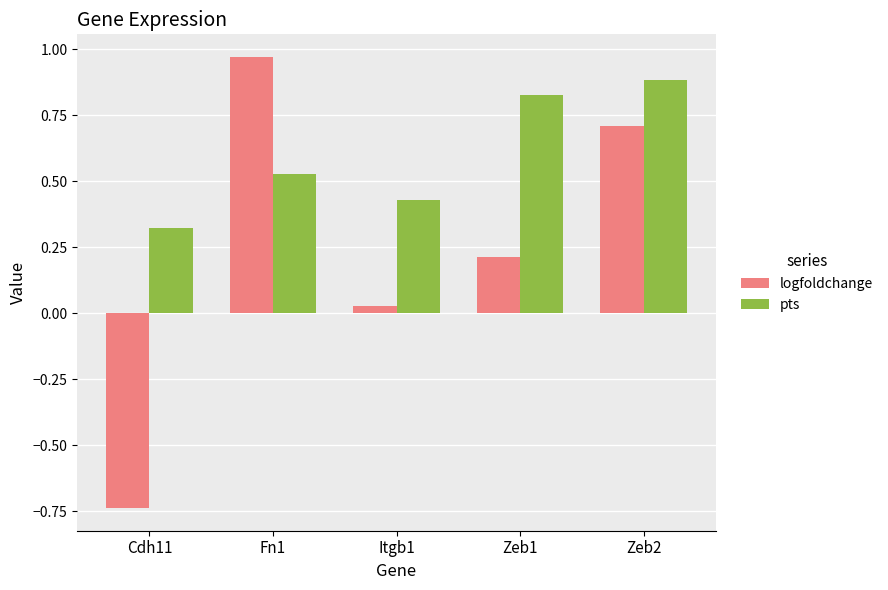

What is the spread (max minus min) of values at Zeb1?

0.6